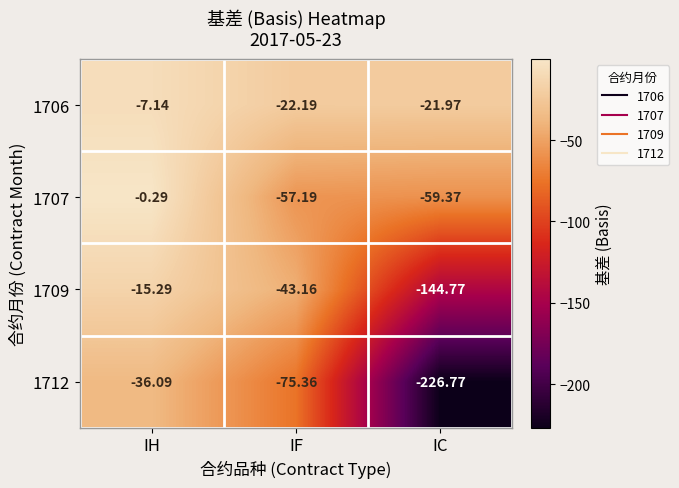

Which category has the lowest value in the 1707 series?

IC